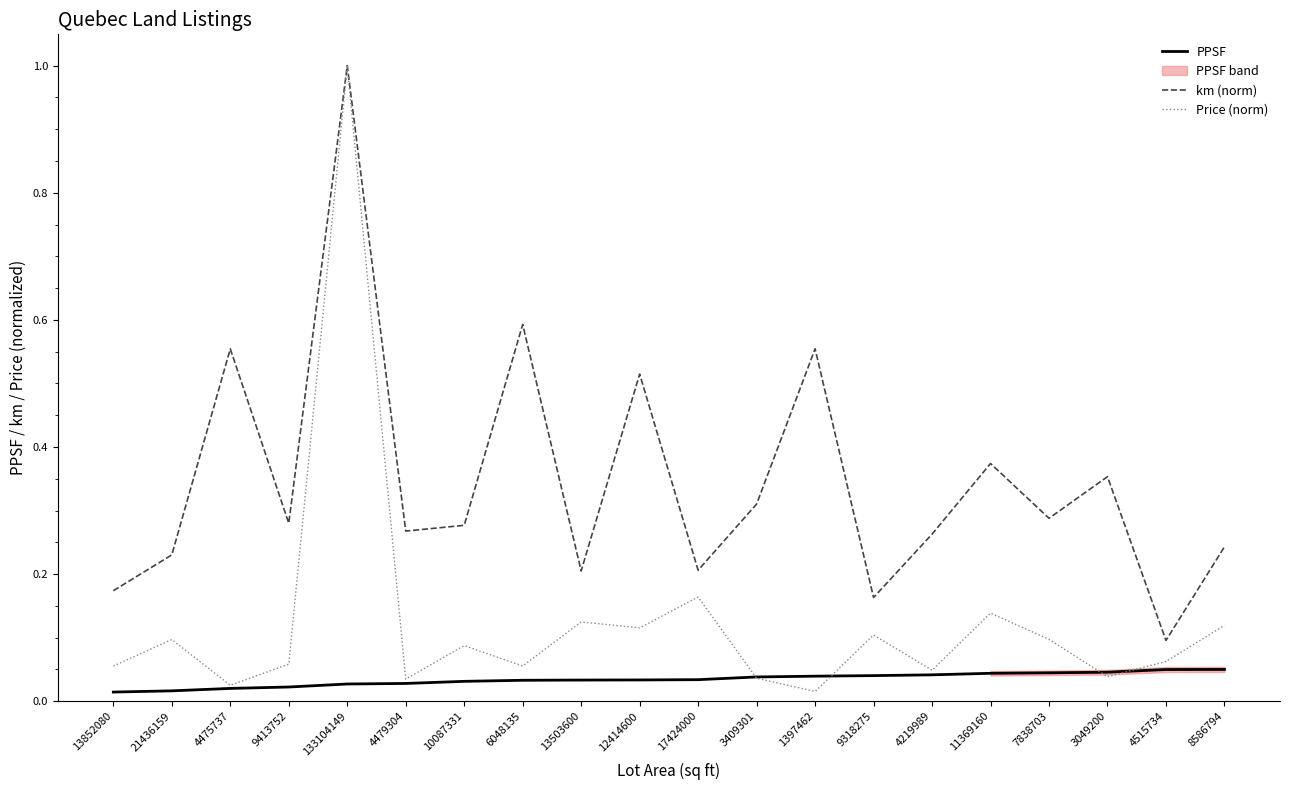

True or false: km (norm) and Price (norm) intersect in this chart.

False